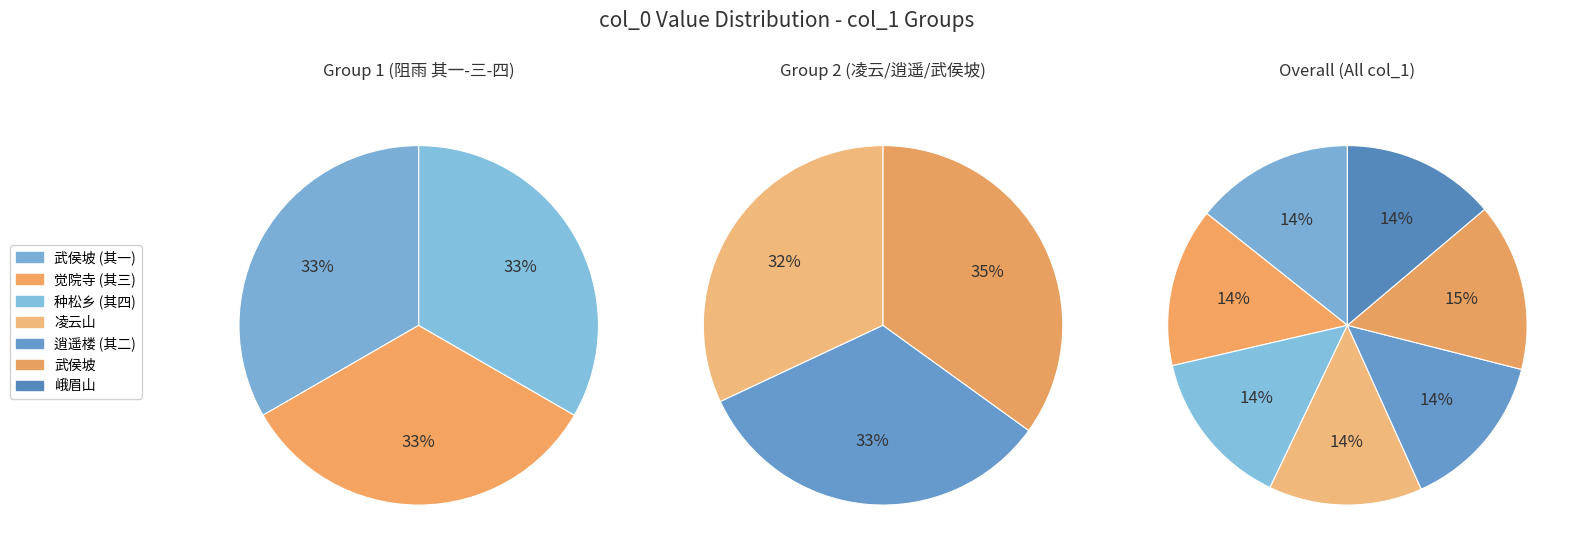

Which has a higher value, 阻雨二日与亥白搜剔武连轶事咏之得四首 其三 觉院寺 or 壬子十二月六日与亥白兄携酒游凌云山?

阻雨二日与亥白搜剔武连轶事咏之得四首 其三 觉院寺